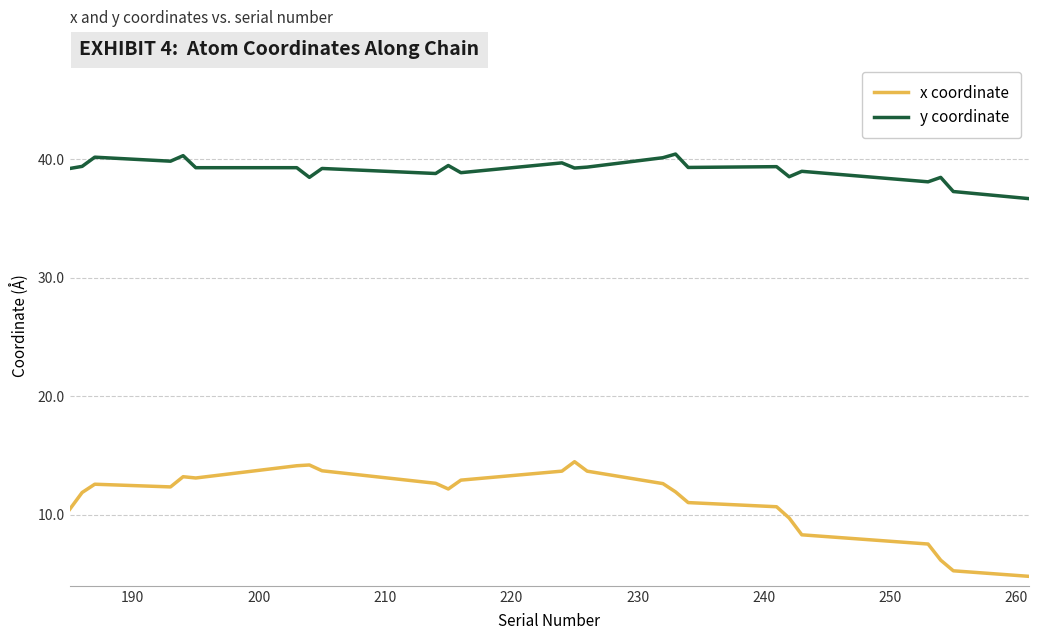

What is the difference between the maximum and minimum values in the y coordinate series?

3.8